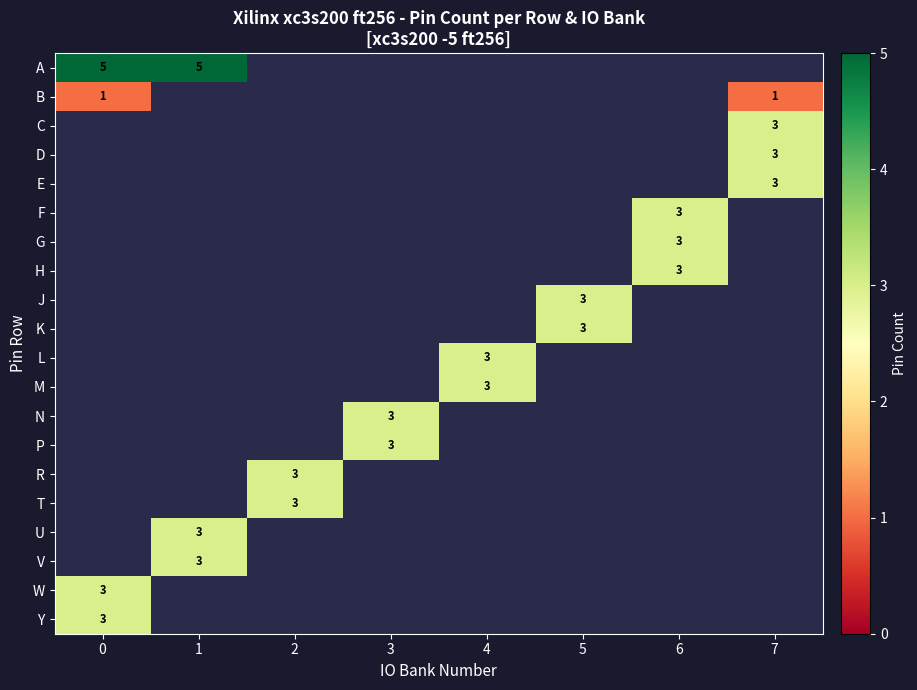

Is it true that M equals 3 at 4?

True